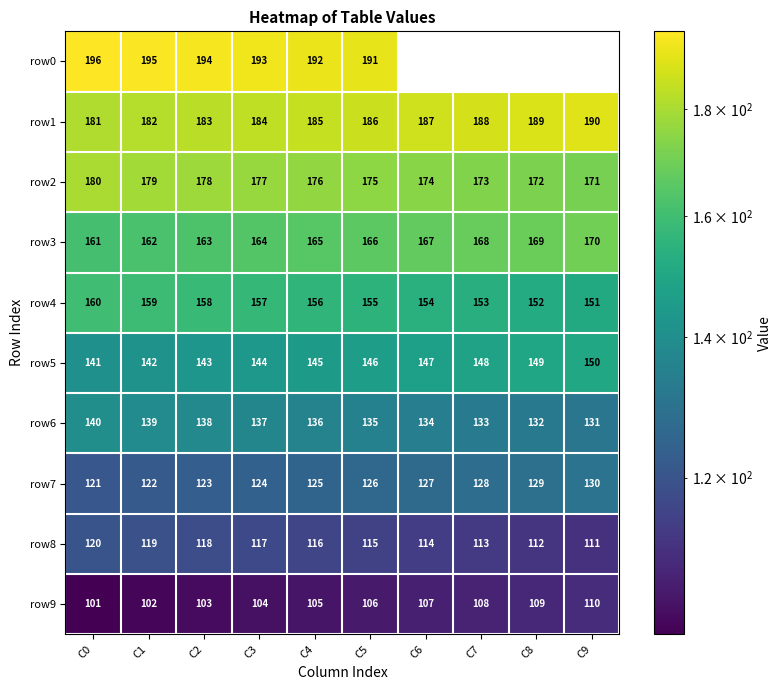

What is the difference between the highest and lowest values at C3?

89